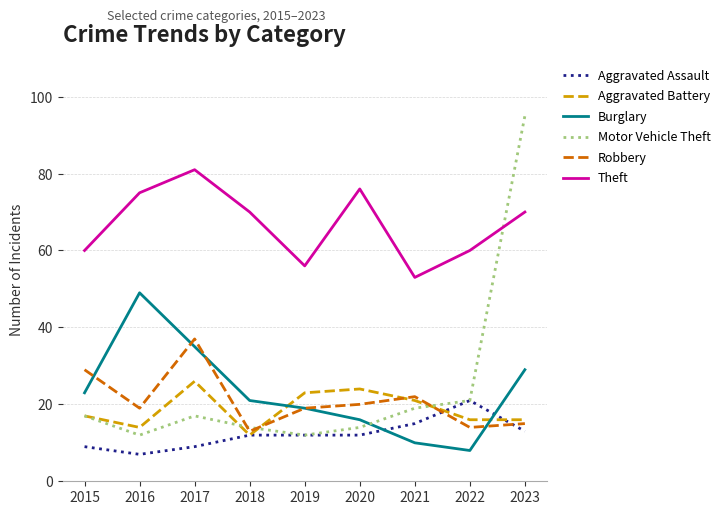

What is the maximum value shown in the chart?

95